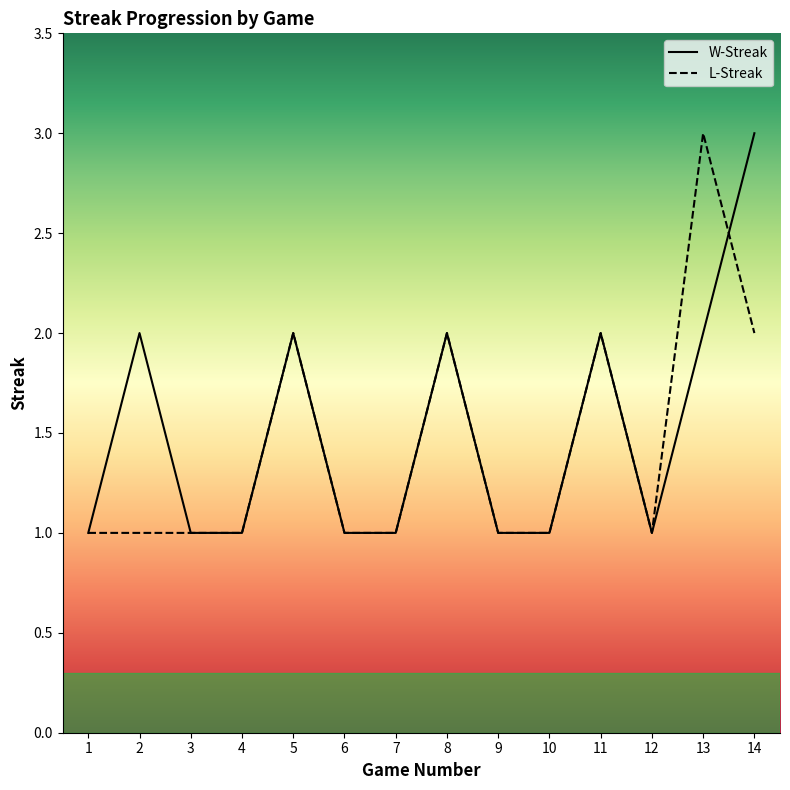

How many series are shown in this chart?

2